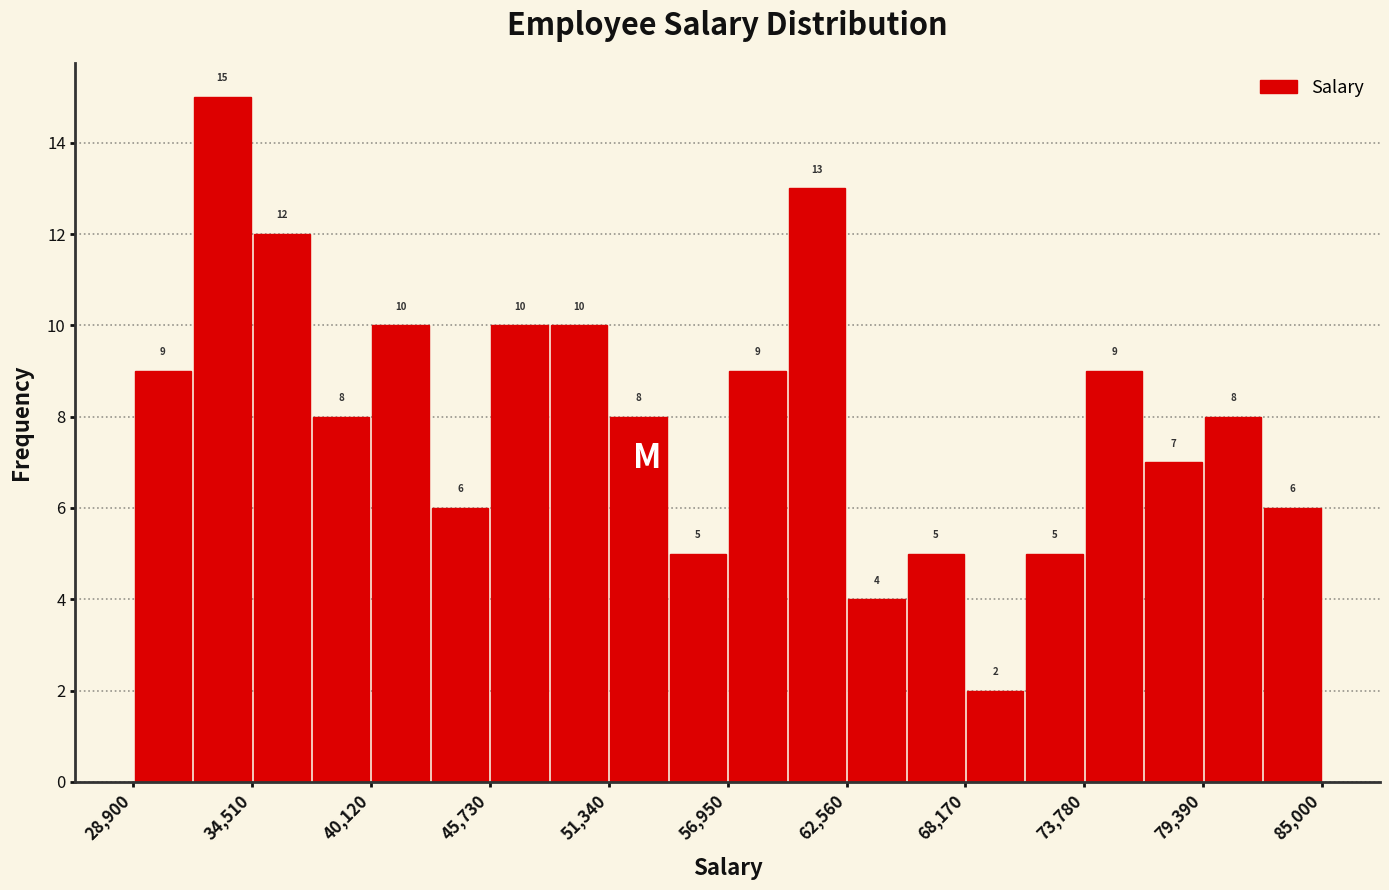

Around what value on the x-axis is the tallest bar? Give the approximate position of its centre, as read against the axis.

33000